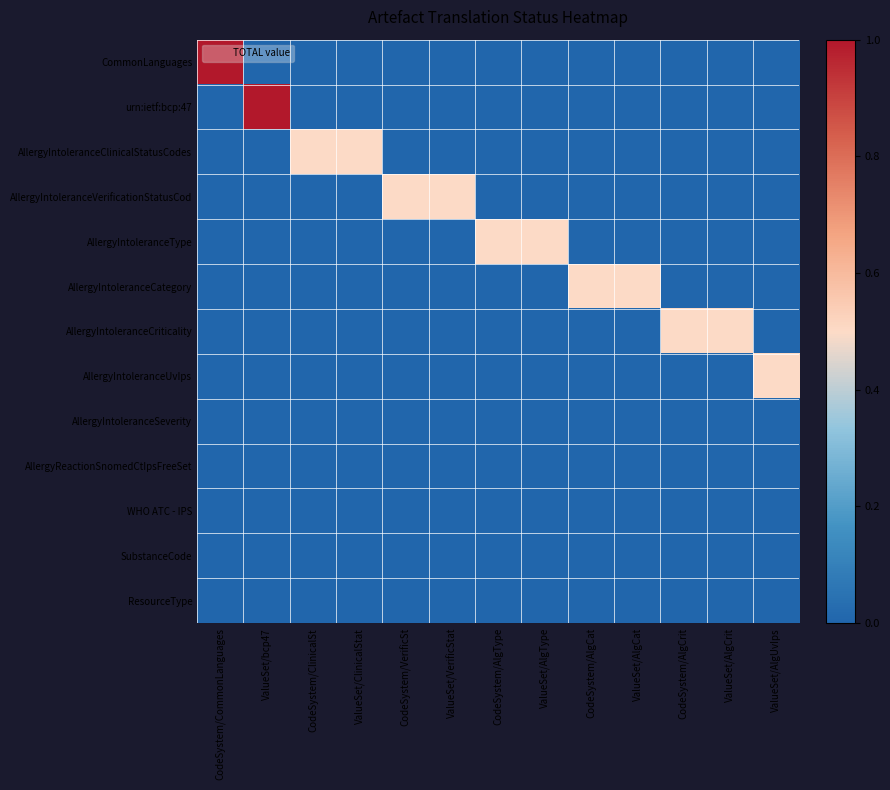

Which series has the largest total across all categories?

CommonLanguages